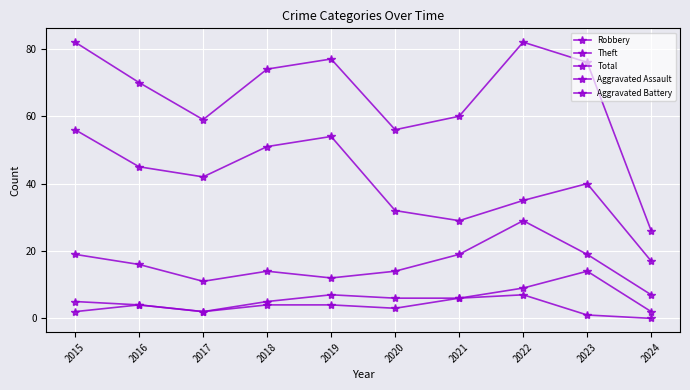

Does the chart display data point markers on the line(s)?

Yes